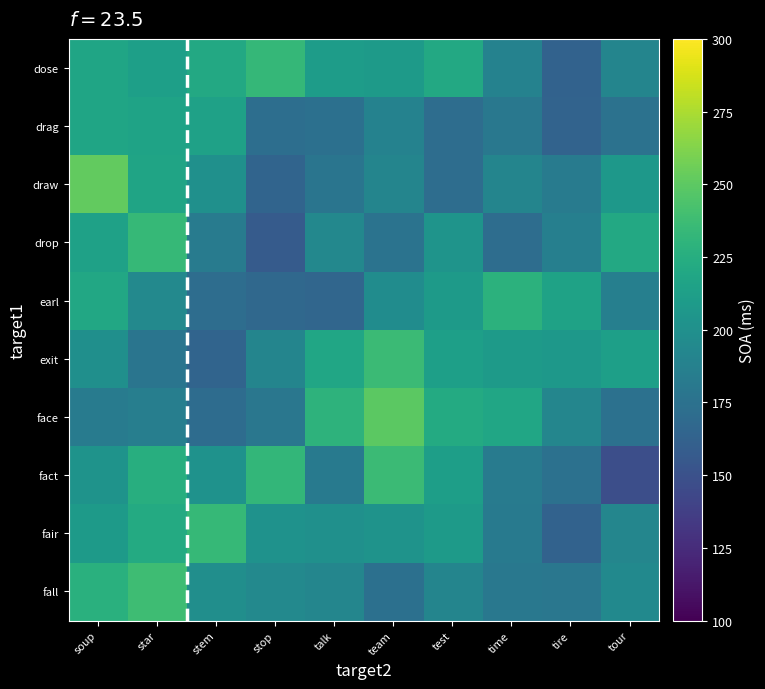

What is the maximum value shown in the chart?

252.0